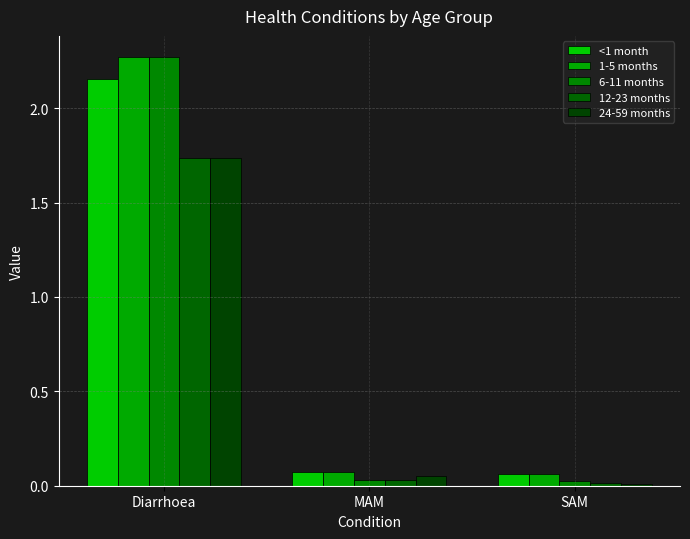

List the series in order of their peak value, highest first.

1-5 months, 6-11 months, <1 month, 12-23 months, 24-59 months